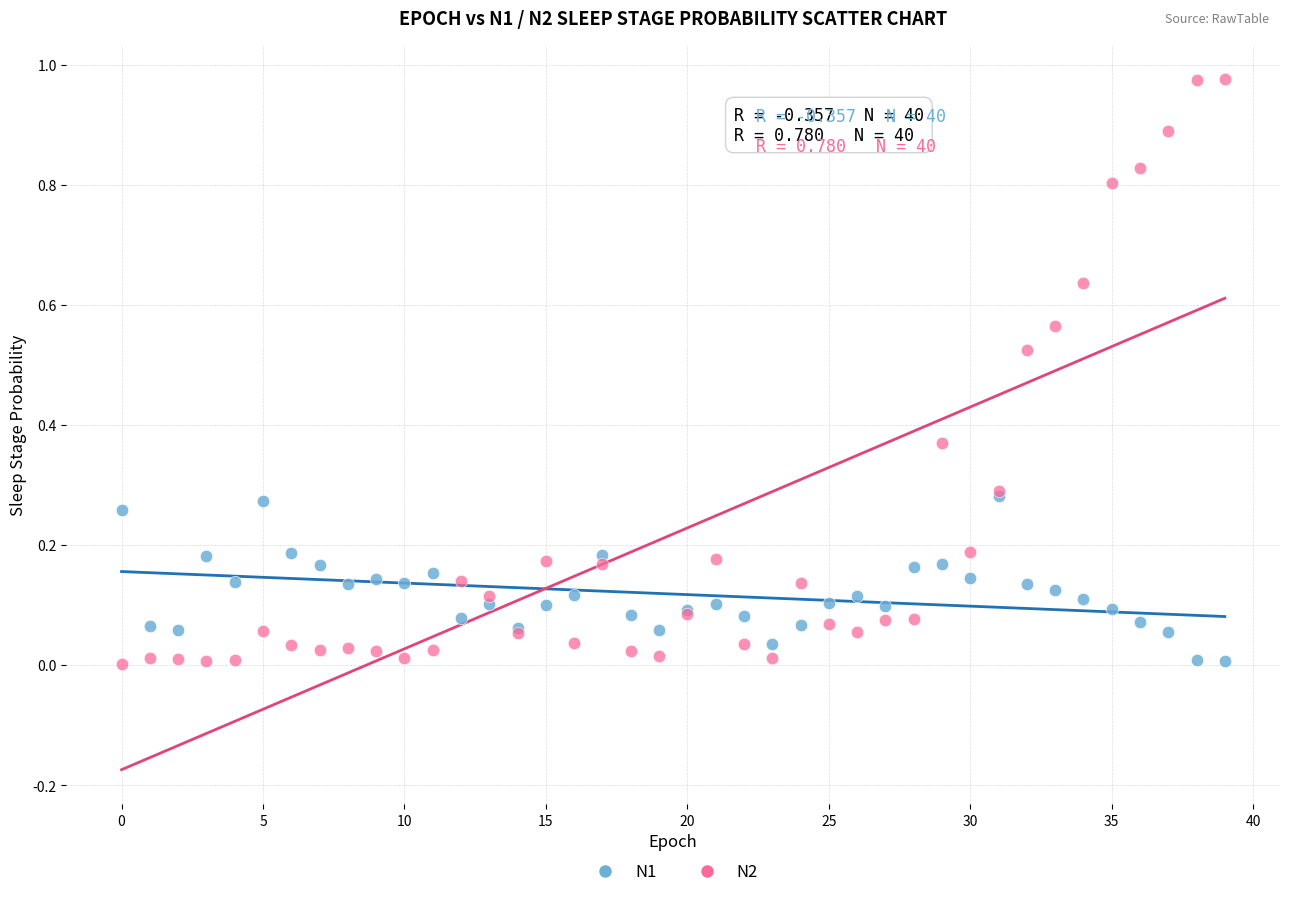

Which series contains the highest Y value?

N2